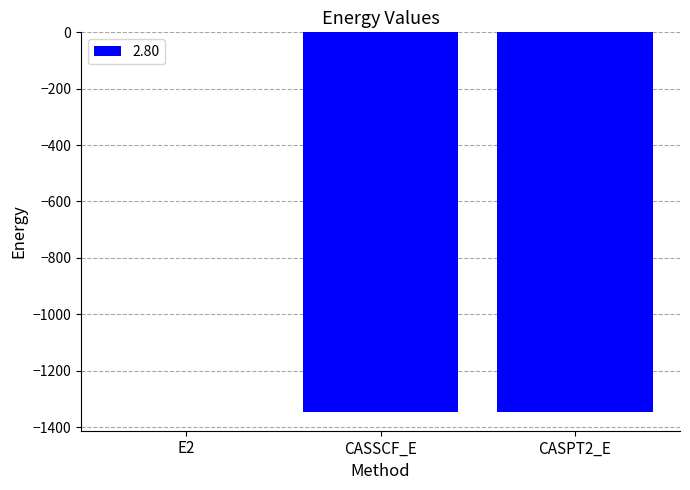

Is it true that the value at CASSCF_E is -1345.5?

True